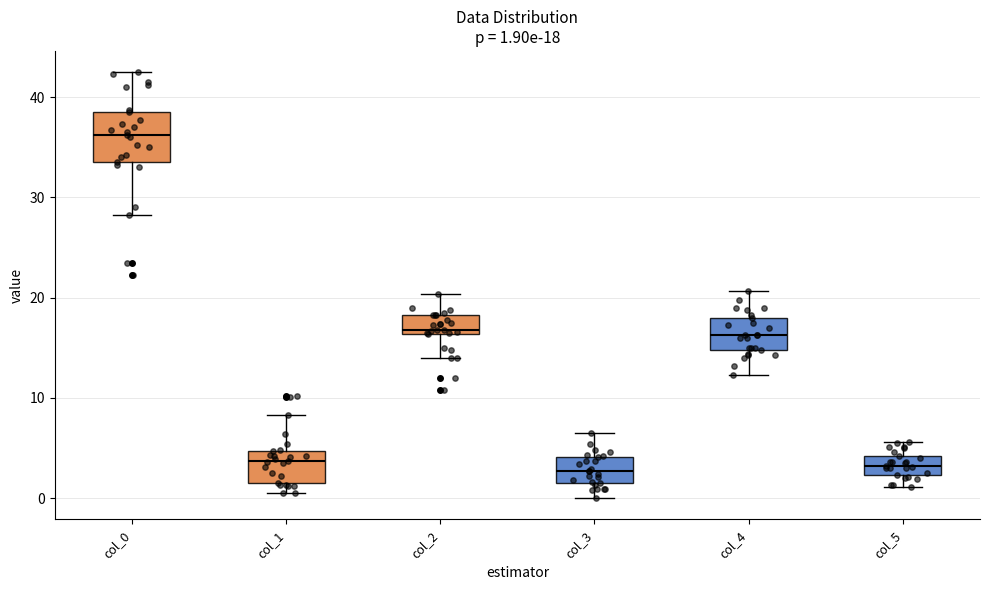

Comparing the boxes themselves (not the whiskers), which one is the tallest?

col_0